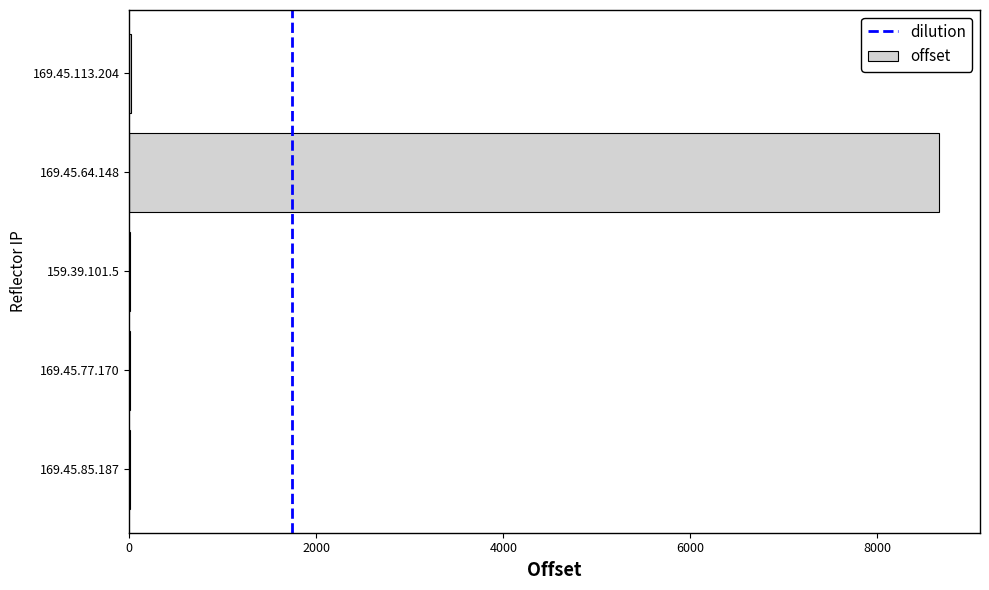

Are the bars horizontal?

Yes